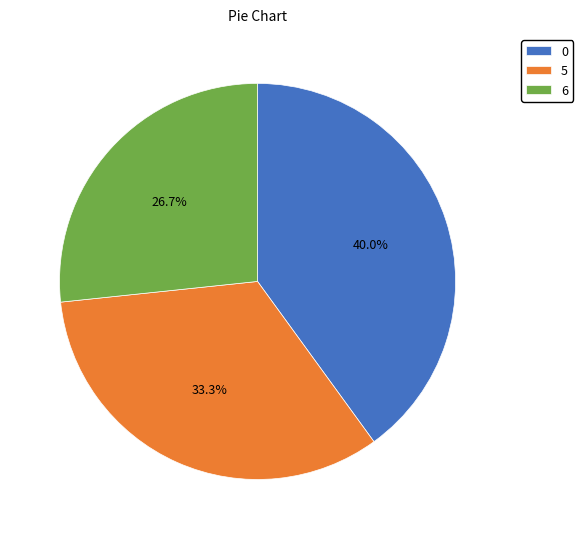

To the nearest percent, what is the difference between the largest and smallest slice percentages?

13%